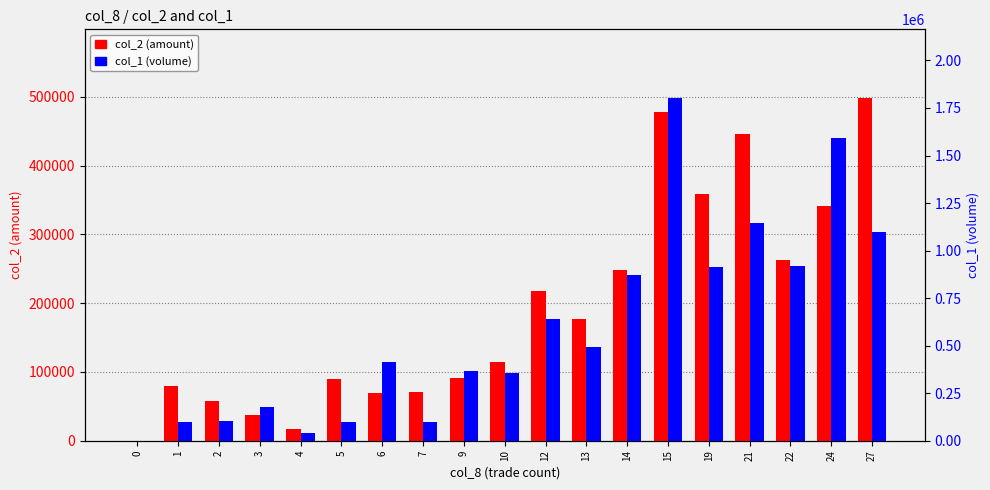

At which label does col_2 (amount) first exceed 114290?

12